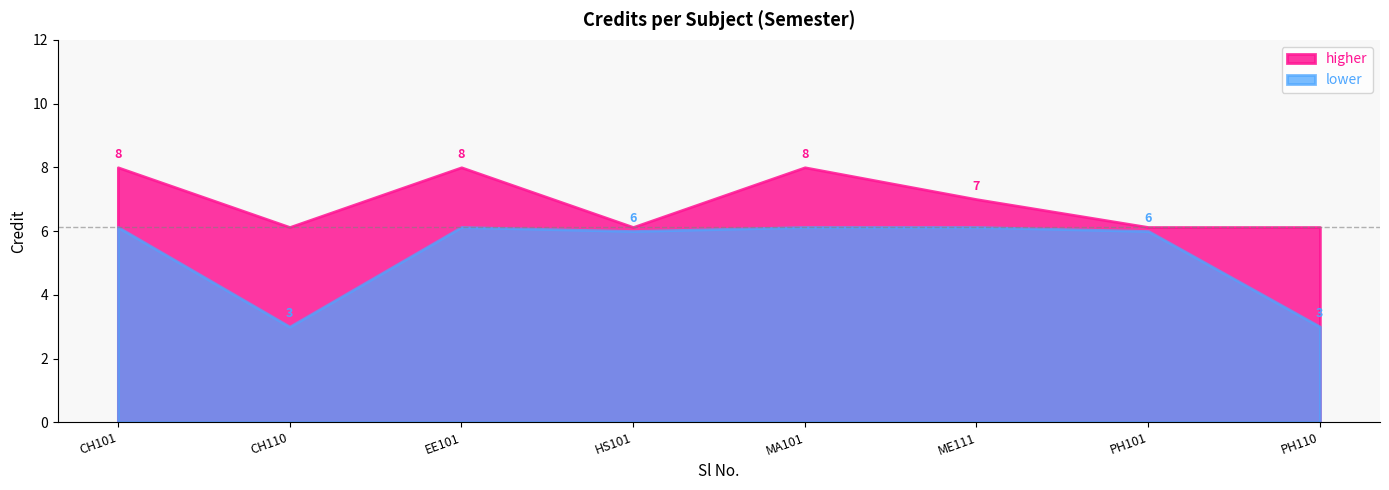

How many points are higher than both their immediate neighbors (excluding endpoints)?

2